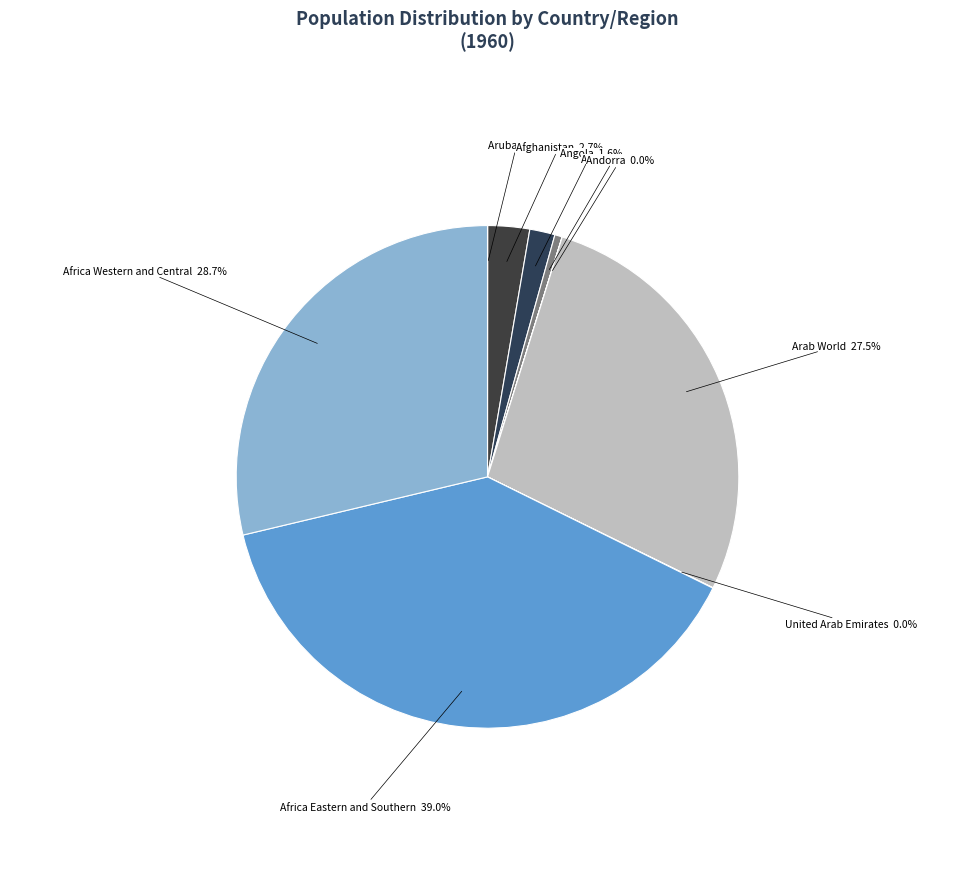

What is the largest slice in the pie chart?

Africa Eastern and Southern